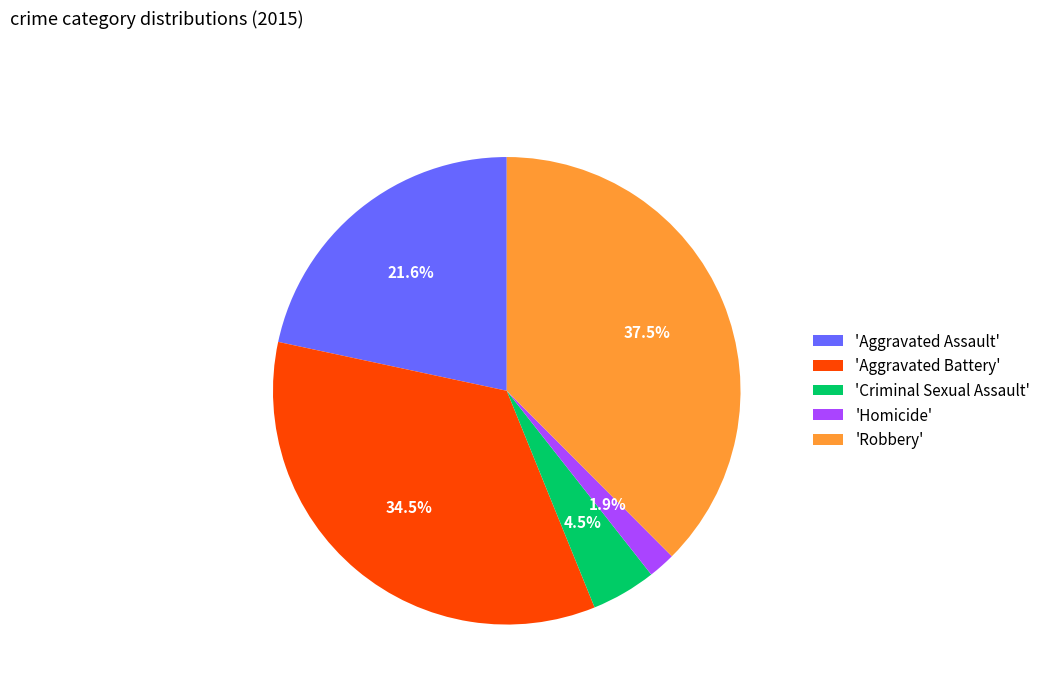

Is there a majority slice in this chart?

No